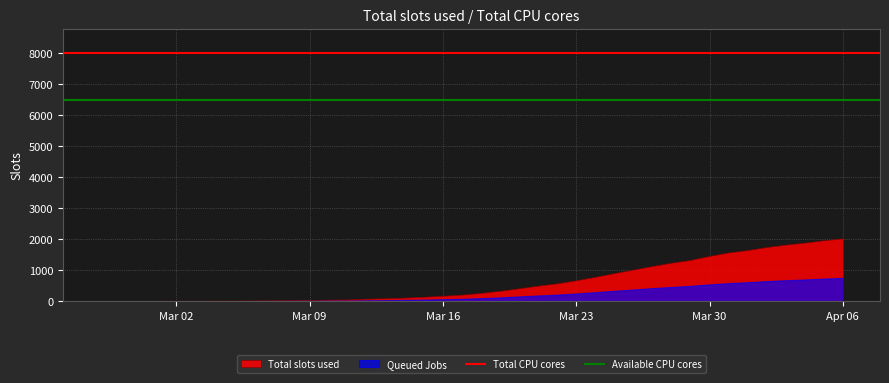

What is the lowest value of the Total CPU cores series?

8000